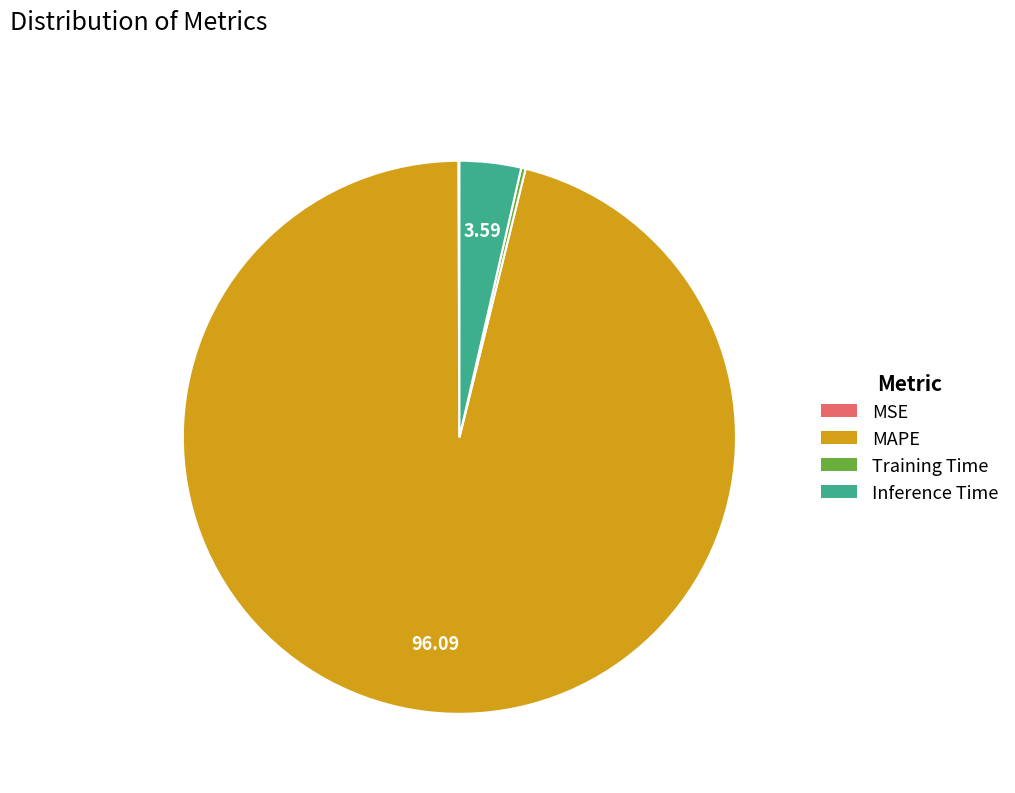

Which category has the biggest portion of the pie?

MAPE